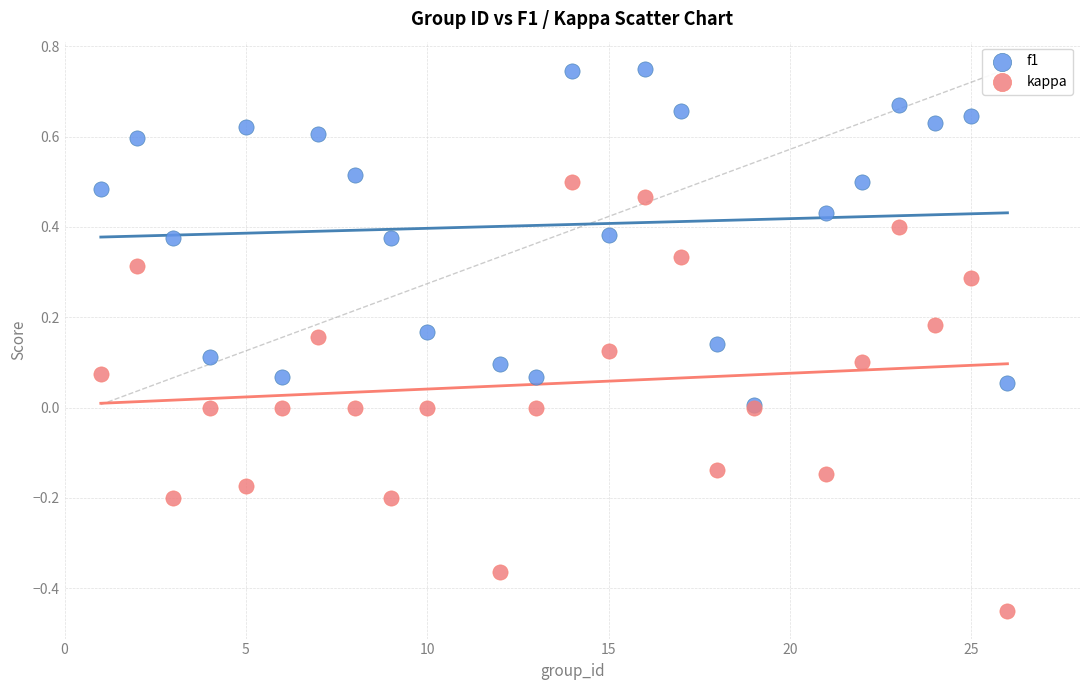

Which series has the widest spread of Y values?

kappa